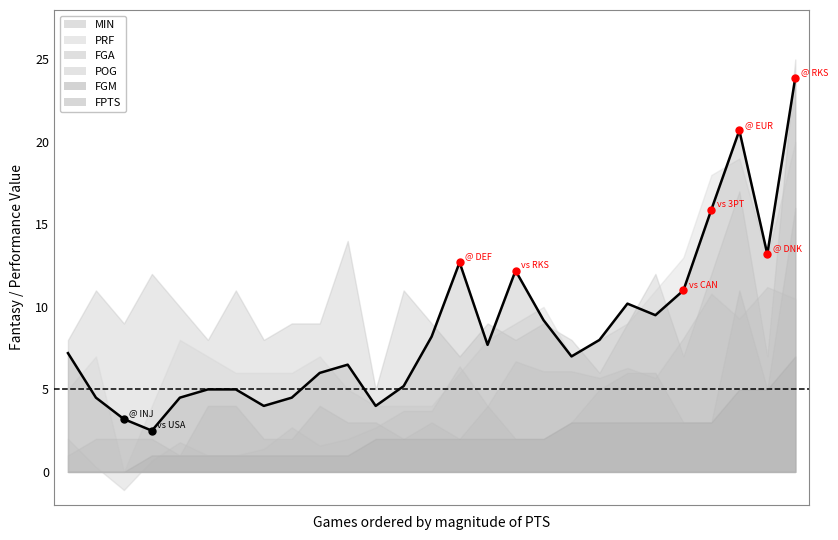

Count the number of categories in the chart.

27